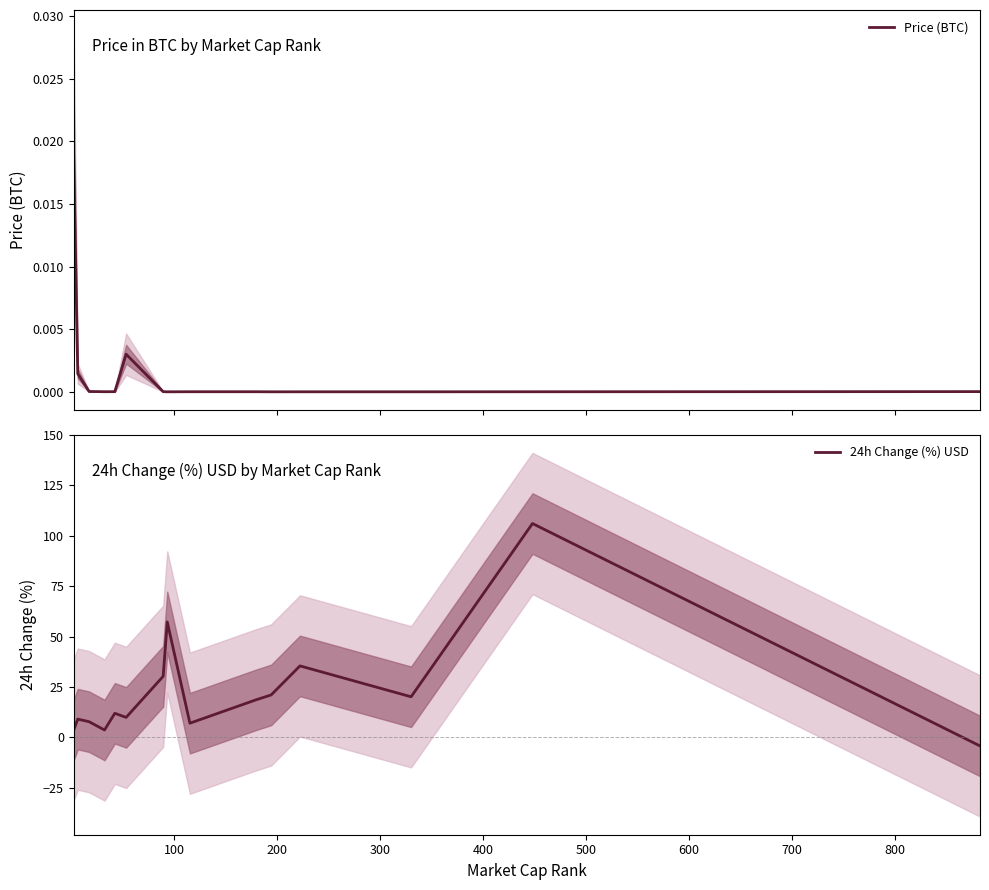

What is the highest value of the 24h Change (%) USD series?

106.1